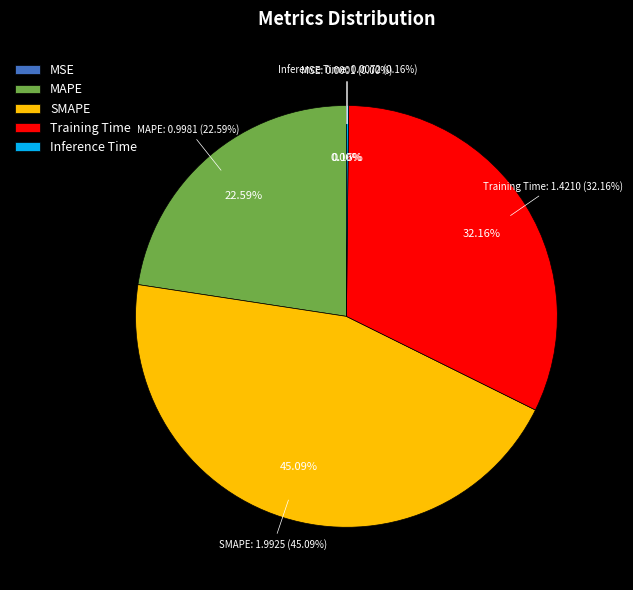

What is the change in value from MSE to MAPE?

+1.0